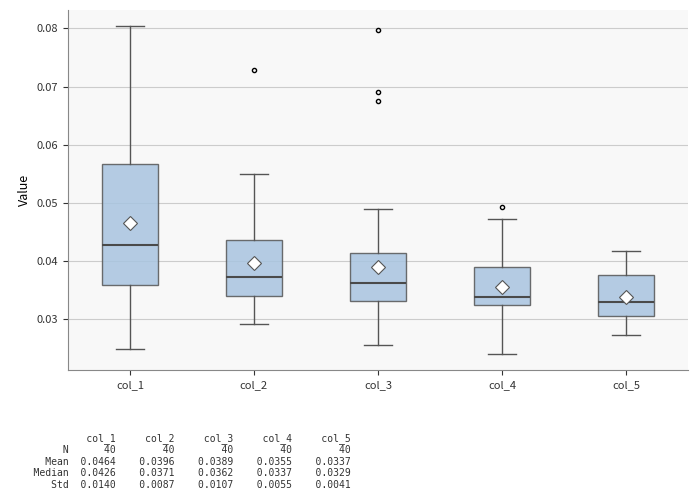

Which box has the highest median line?

col_1